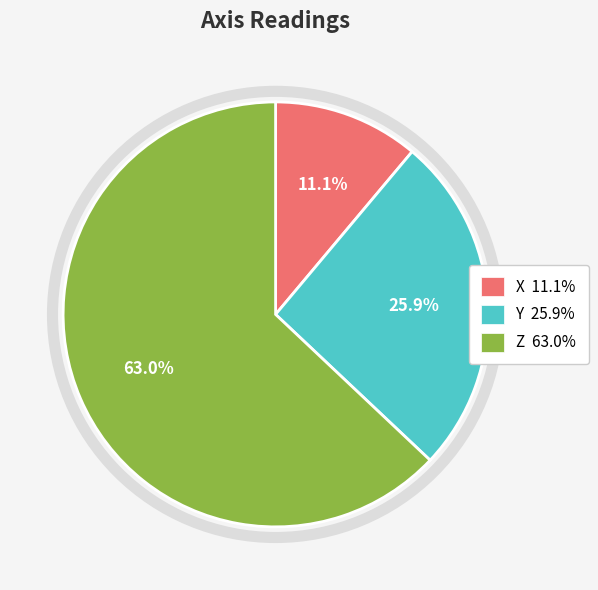

To the nearest percent, what is the difference between the largest and smallest slice percentages?

52%